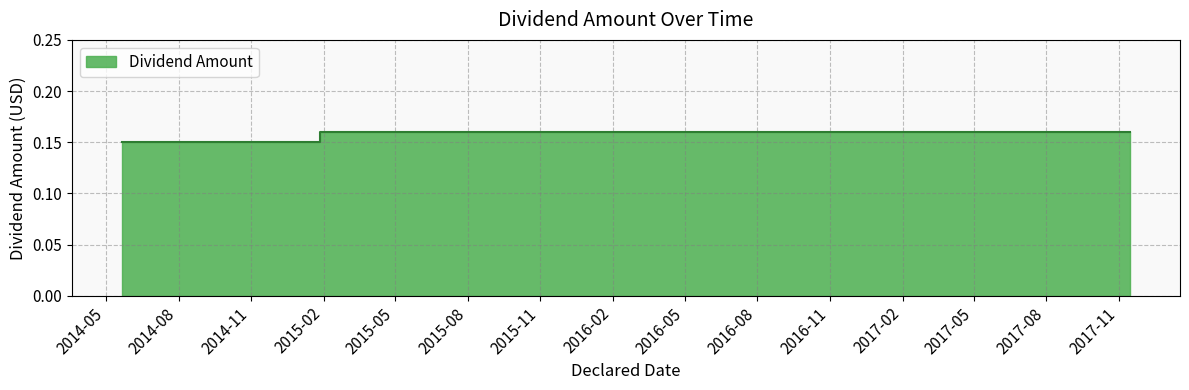

The chart shows a value of 0.1 at 2014-05-22. True or false?

True